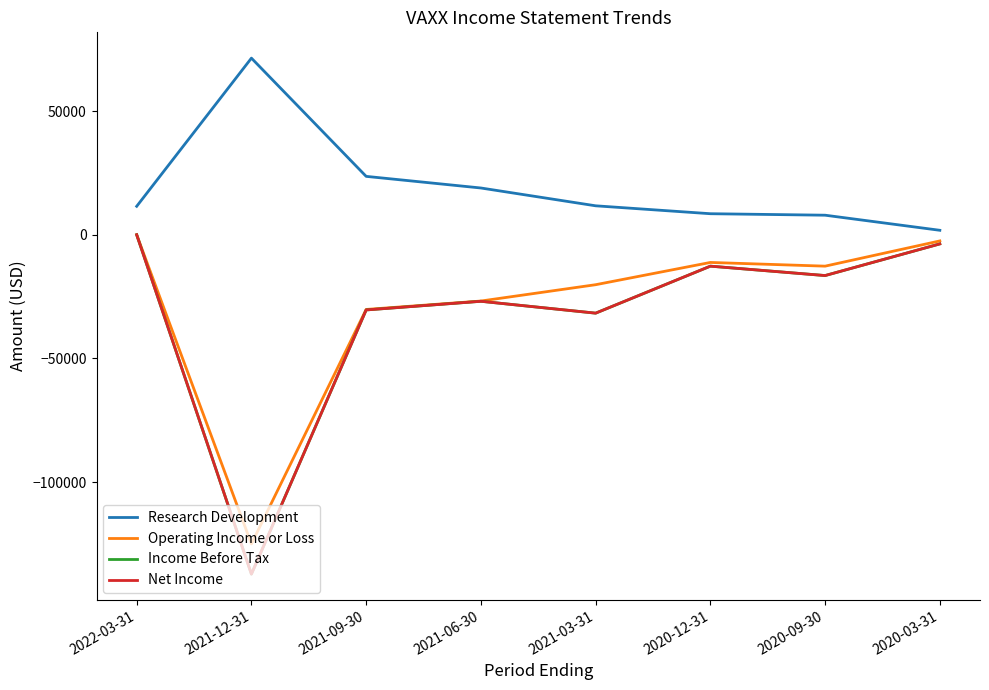

Is this an area chart (filled region under the line)?

No